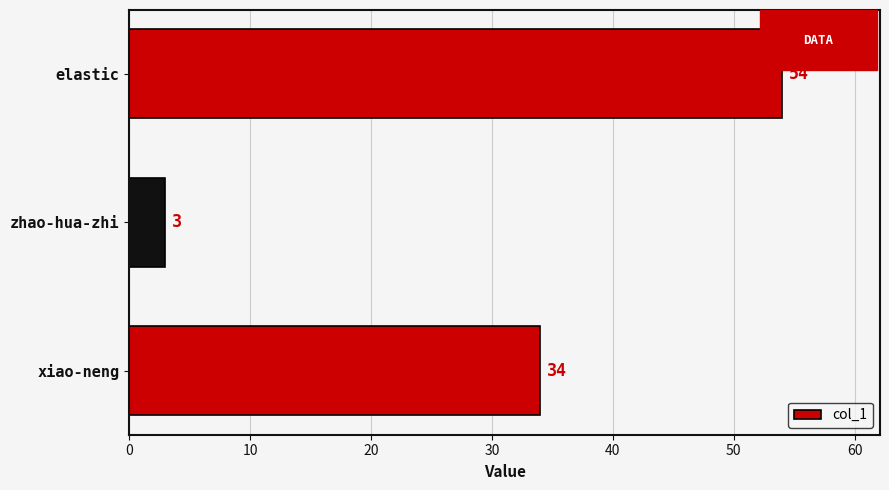

Count the values in the range 3 to 54.

3